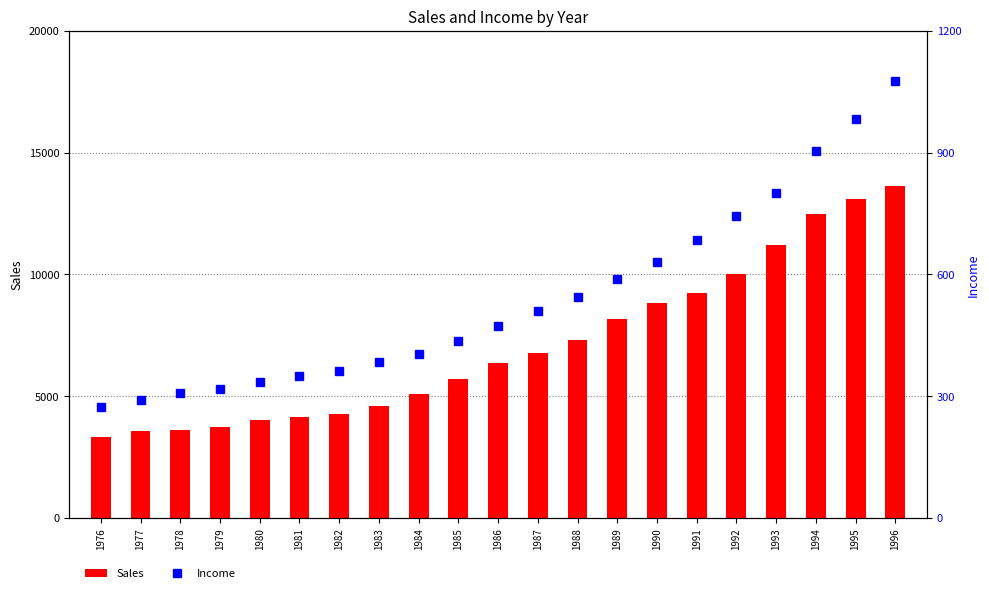

Which category has the highest value across all series?

1996